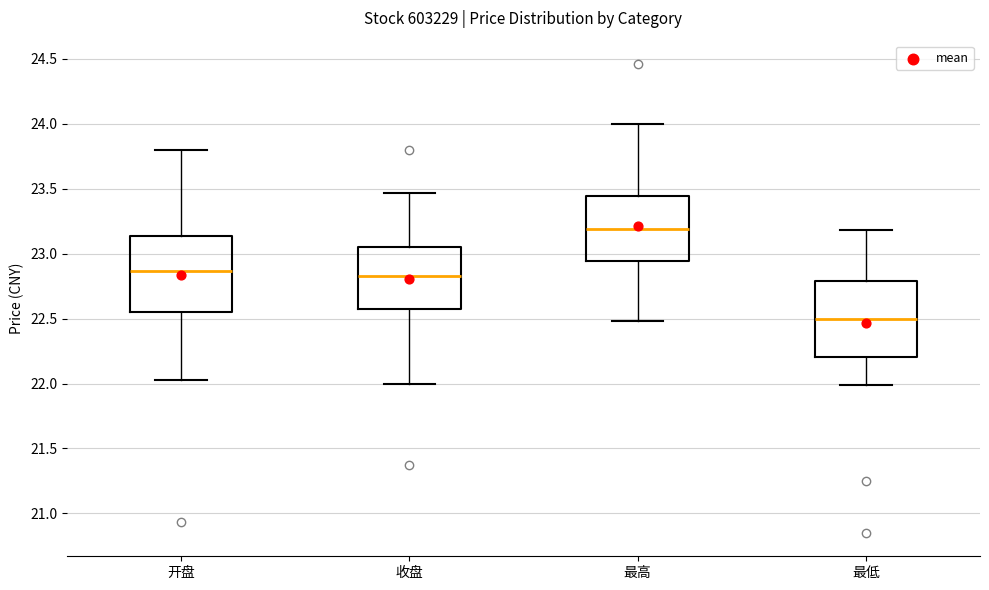

Reading left to right, read every box against the y-axis: the position of its median line, the range the box covers, and the ends of its whiskers. The values are not printed on the chart, so give them approximately, as read against the axis.

开盘: median 22.85, box 22.55 to 23.15, whiskers 22.05 to 23.80
收盘: median 22.85, box 22.60 to 23.05, whiskers 22.00 to 23.45
最高: median 23.20, box 22.95 to 23.45, whiskers 22.50 to 24.00
最低: median 22.50, box 22.20 to 22.80, whiskers 22.00 to 23.20